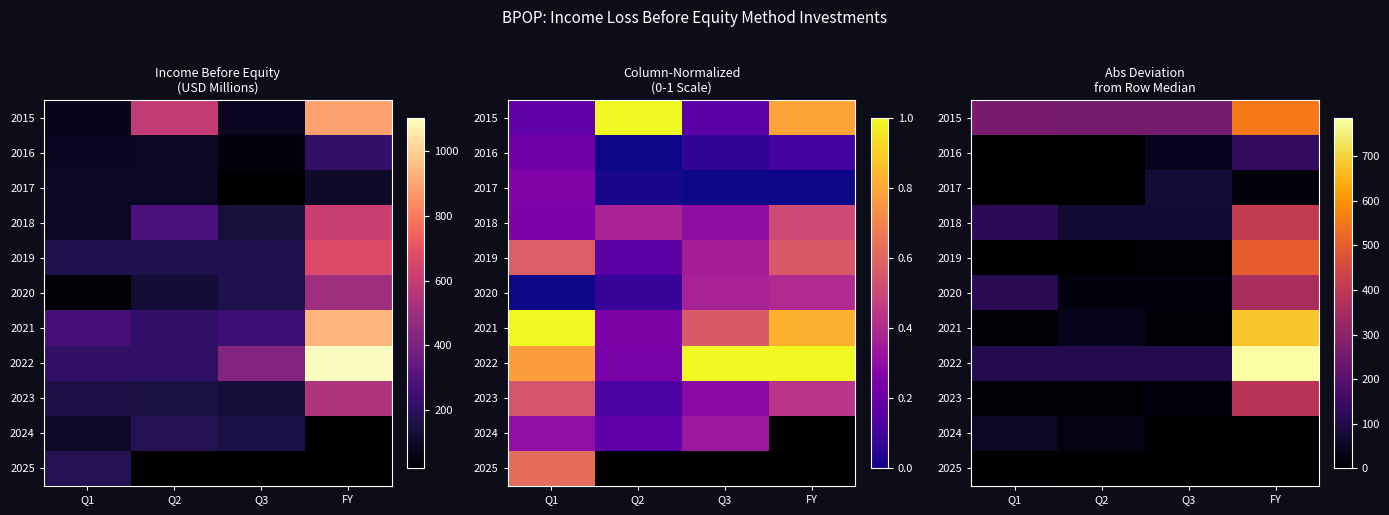

At which label is 2021 closest to 343?

Q2